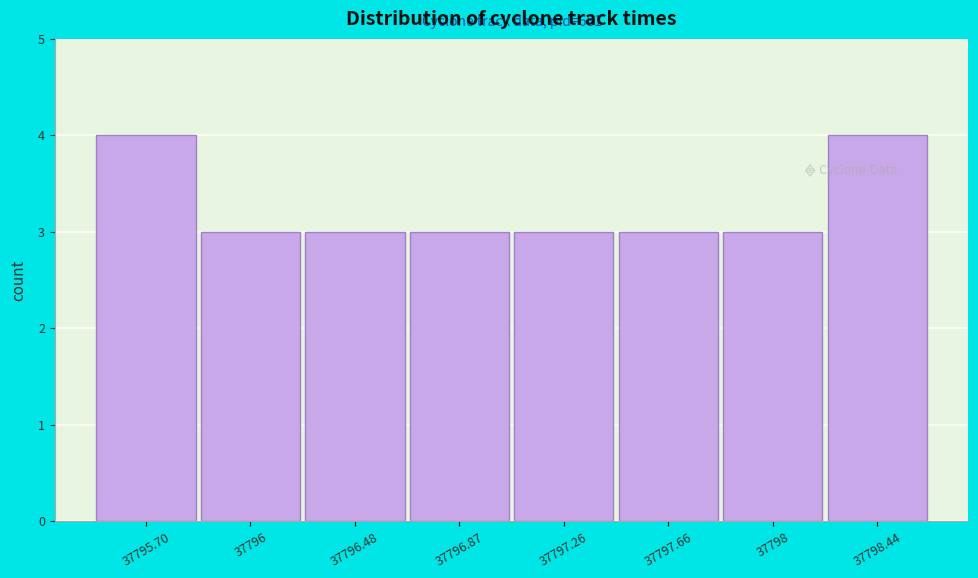

Reading right to left, list all the values displayed in this chart.

37798.44=4	37798=3	37797.66=3	37797.26=3	37796.87=3	37796.48=3	37796=3	37795.70=4